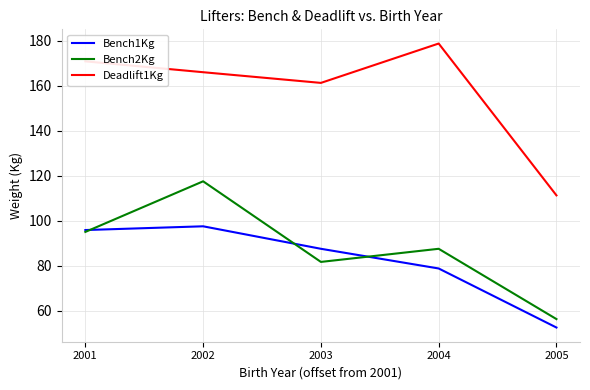

What is the highest value of the Bench1Kg series?

97.5